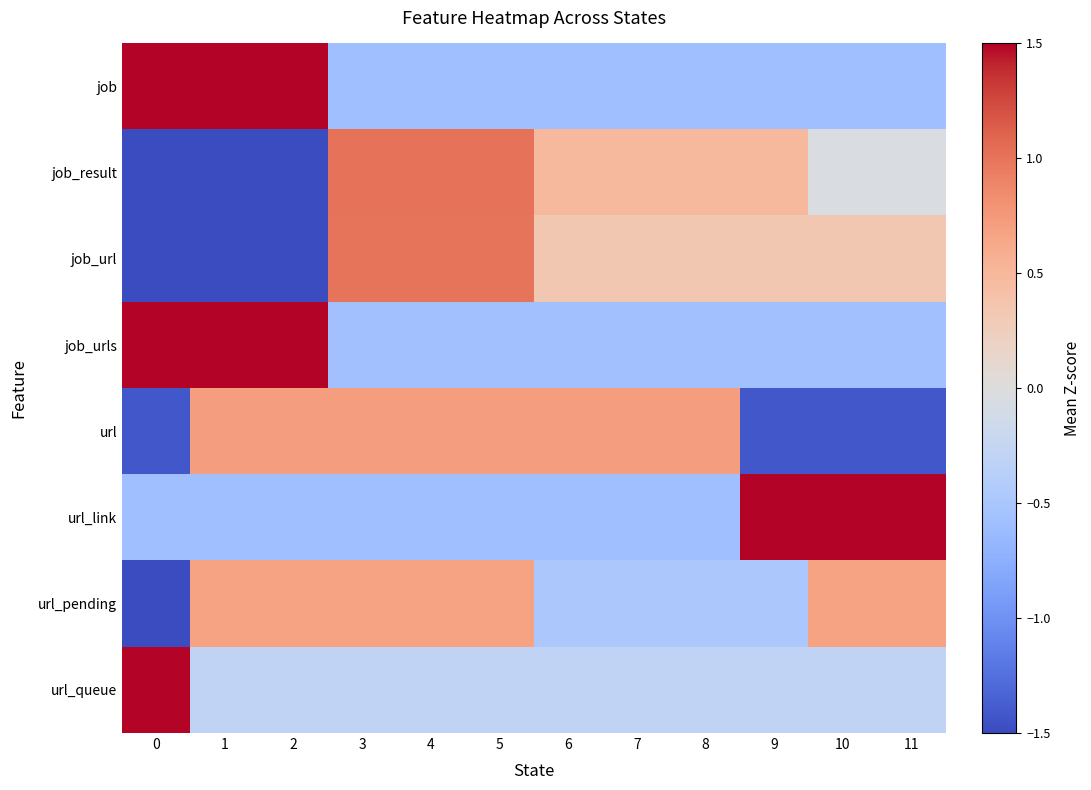

Rank the series at 10 from highest to lowest value.

url_link, url_pending, job_url, job_result, url_queue, job_urls, job, url